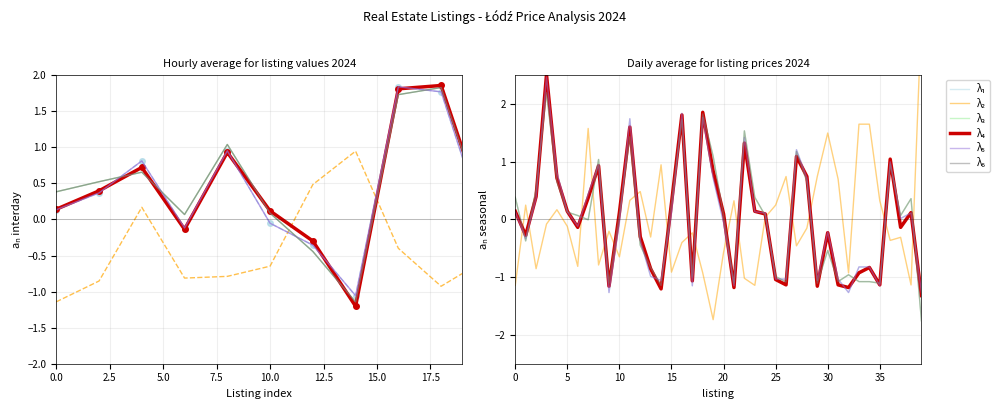

How many distinct data groups are displayed?

6